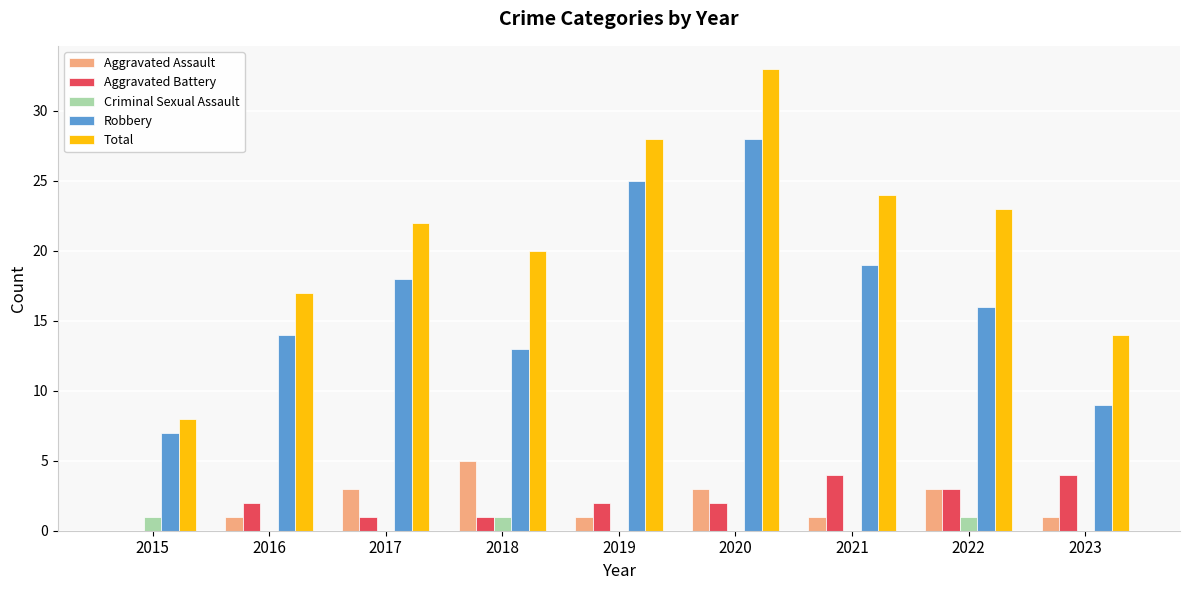

The Aggravated Assault series shows 1 at 2019. True or false?

True